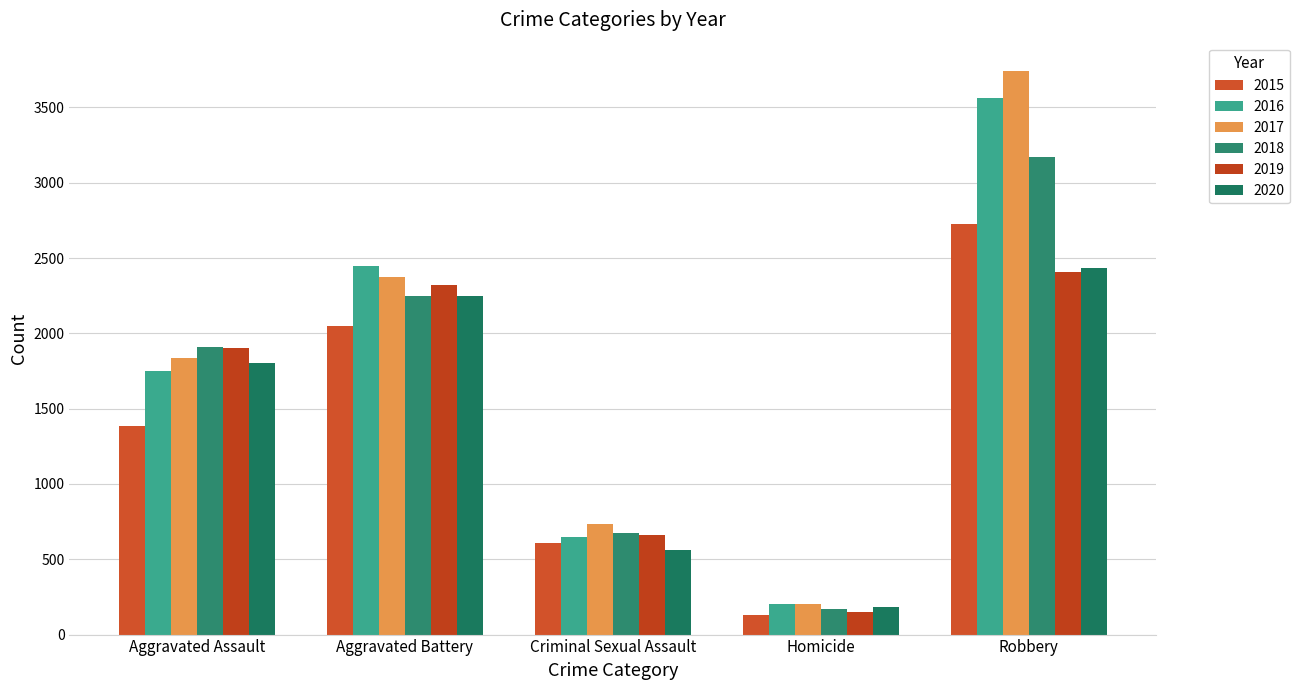

Which has a higher value, Robbery or Aggravated Assault?

Robbery